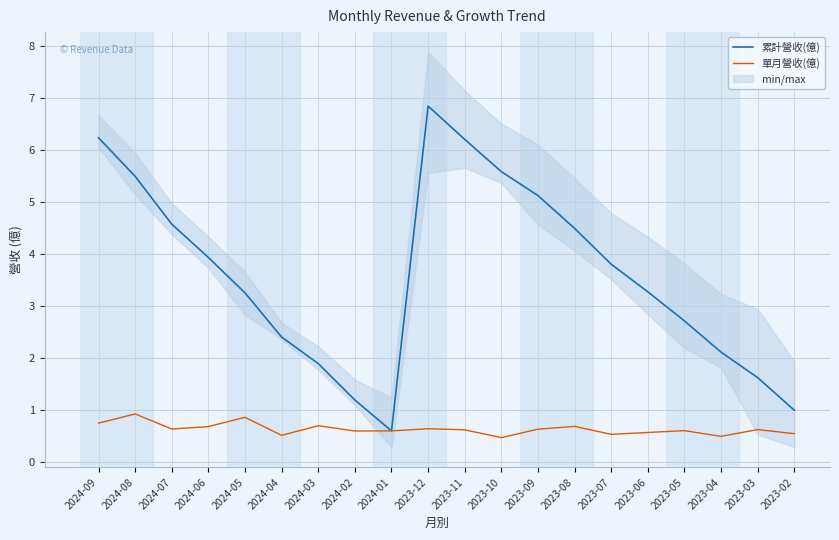

What are all the series names shown in the legend?

累計營收(億), 單月營收(億)